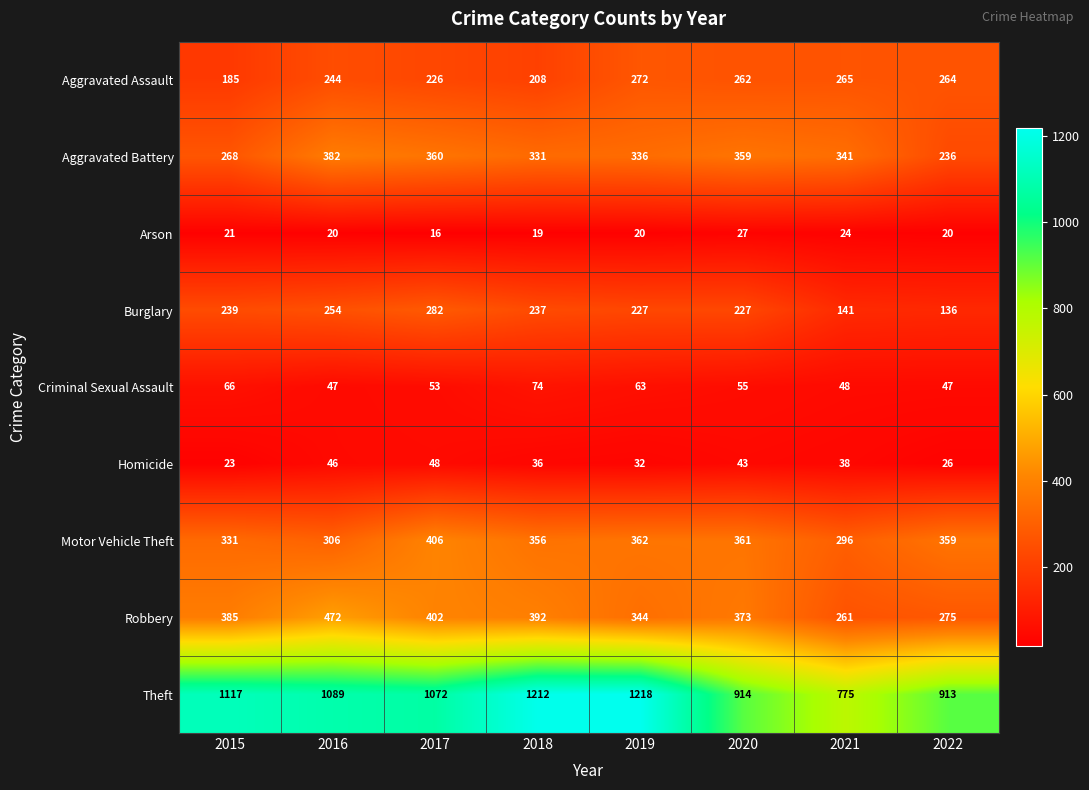

Which category has the highest value in the Robbery series?

2016